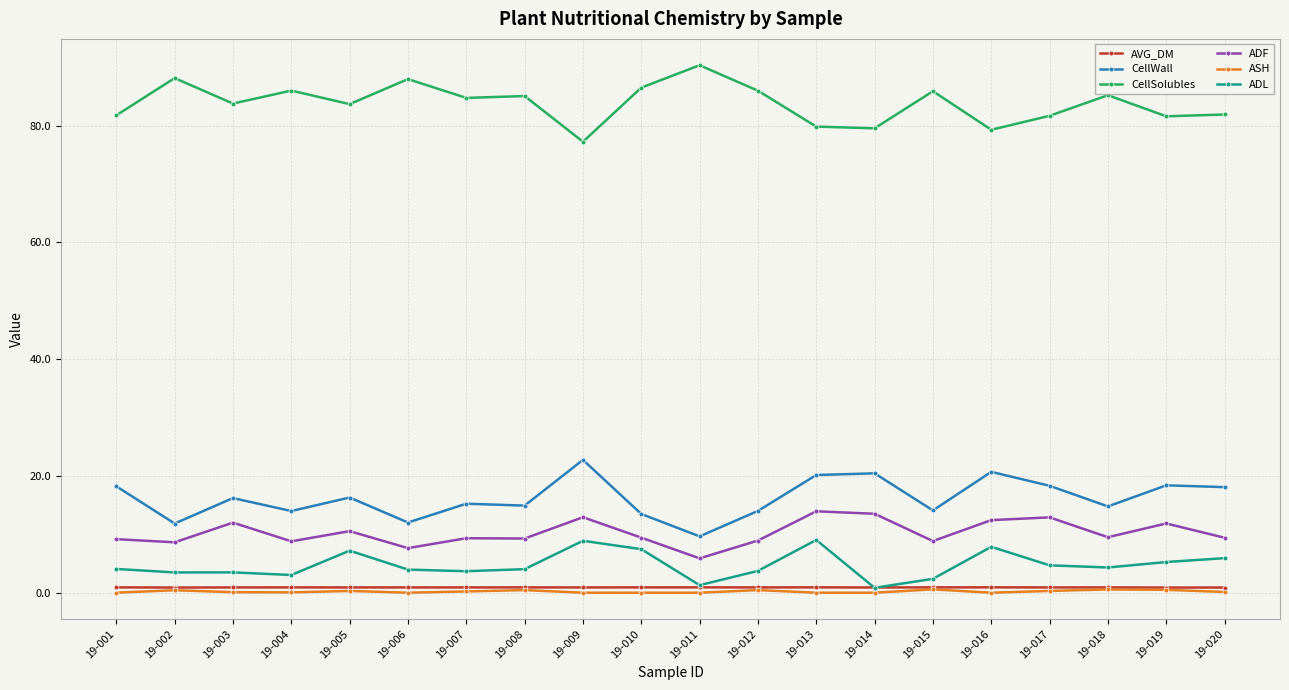

What is the value of the CellWall point at the 6th from the left?

12.0